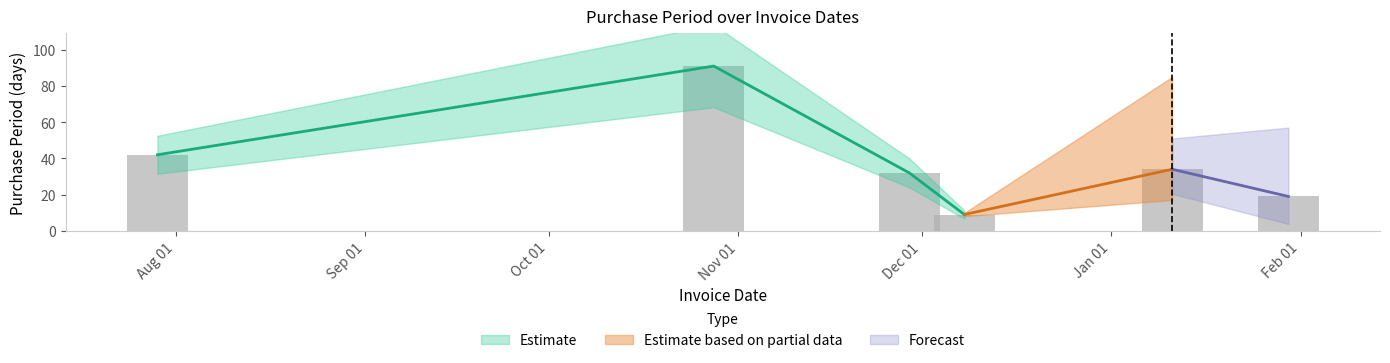

Approximately how many times larger is the value at 2016-07-29 compared to 2016-12-08?

4.7